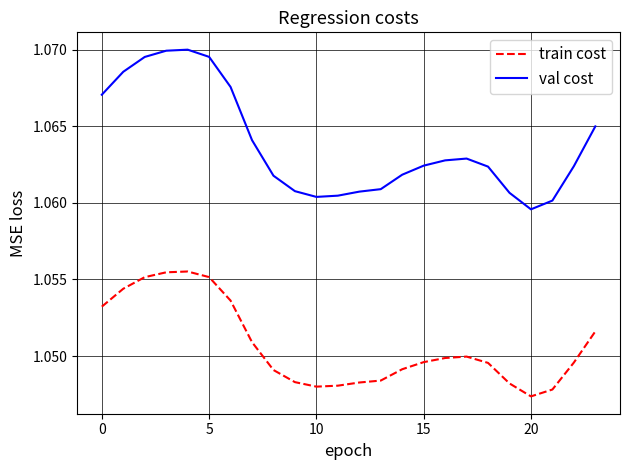

Rank the series by their maximum value, from lowest to highest.

train cost, val cost